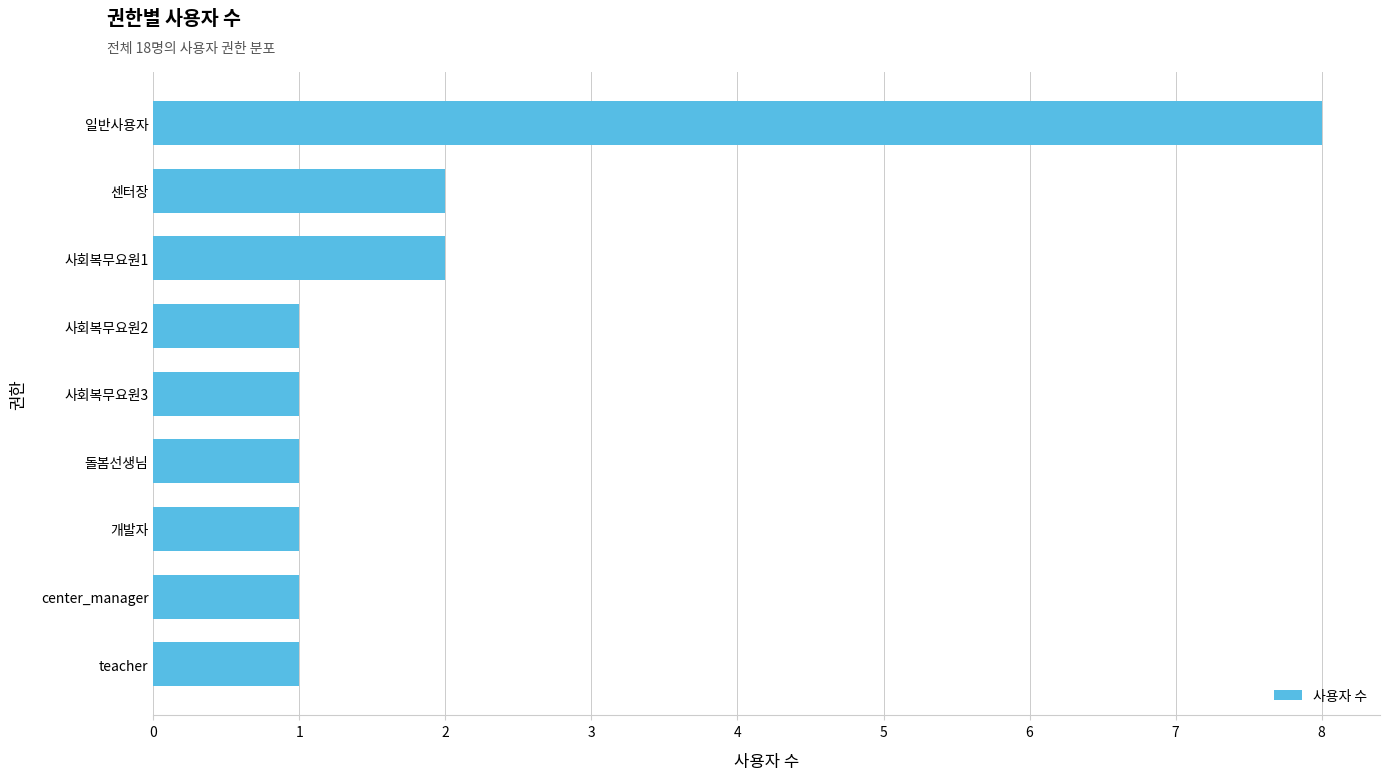

What is the difference between the maximum and second lowest values?

7